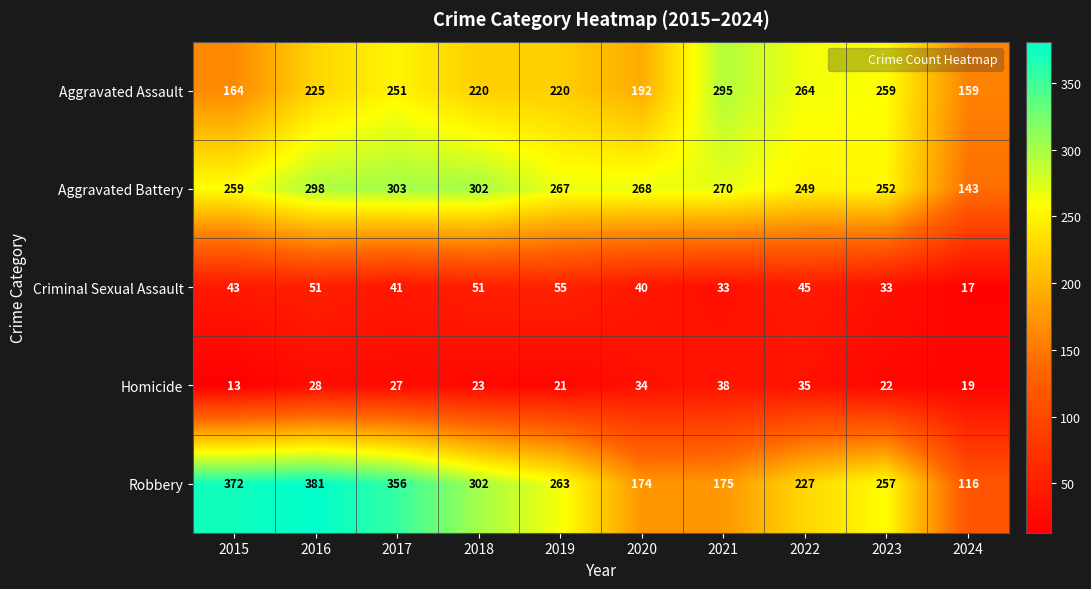

At which category is the sum across all series the highest?

2016